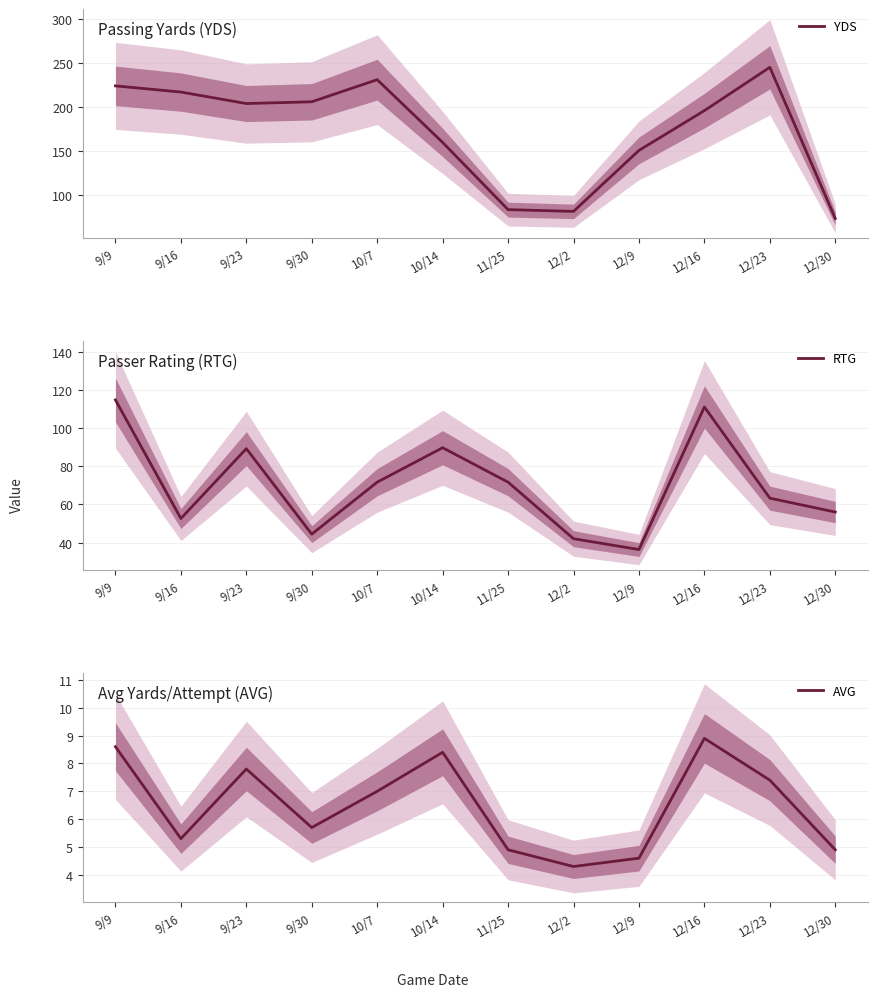

In AVG, how many points are lower than both neighbors (excluding endpoints)?

3